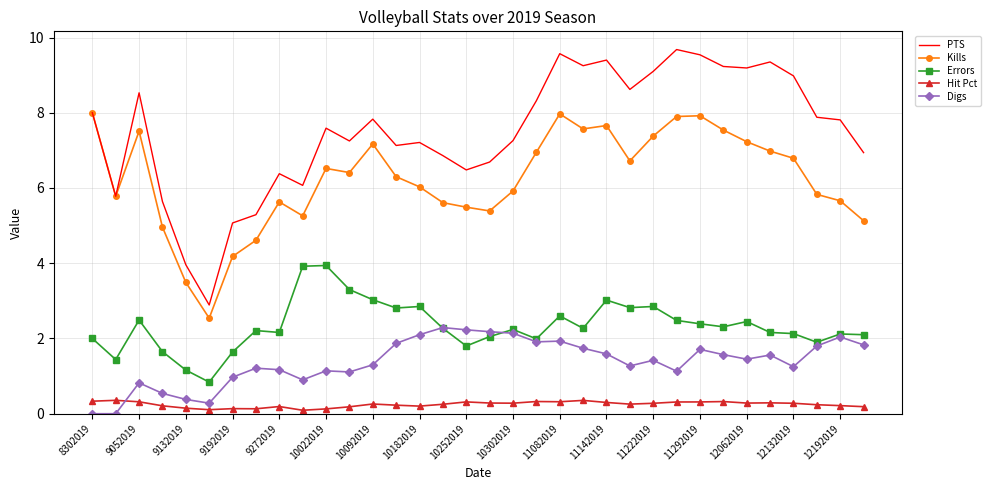

True or false: Hit Pct and Errors intersect in this chart.

False